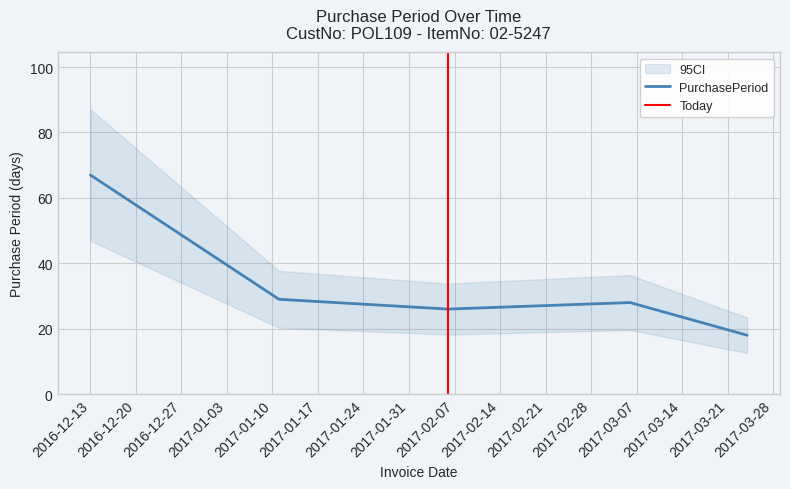

What is the sum of all values?

168